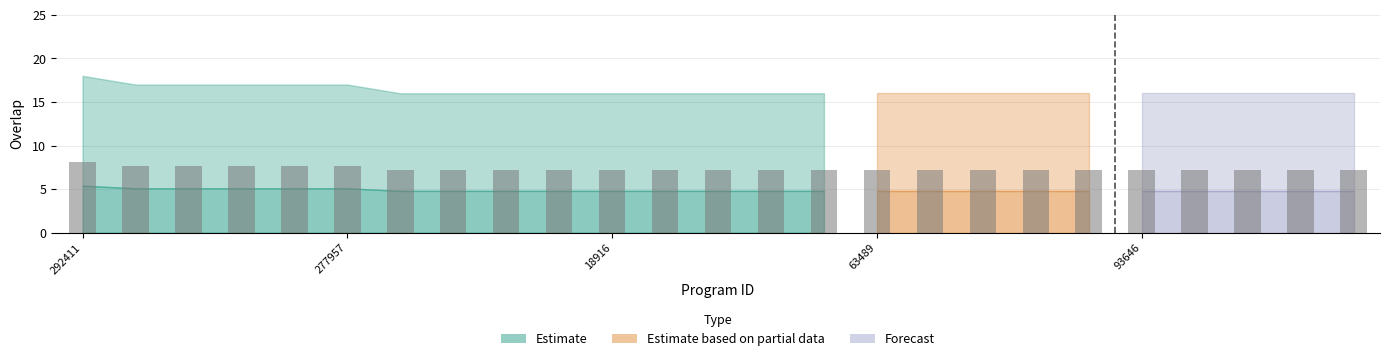

What is the sum of all values?

183.2